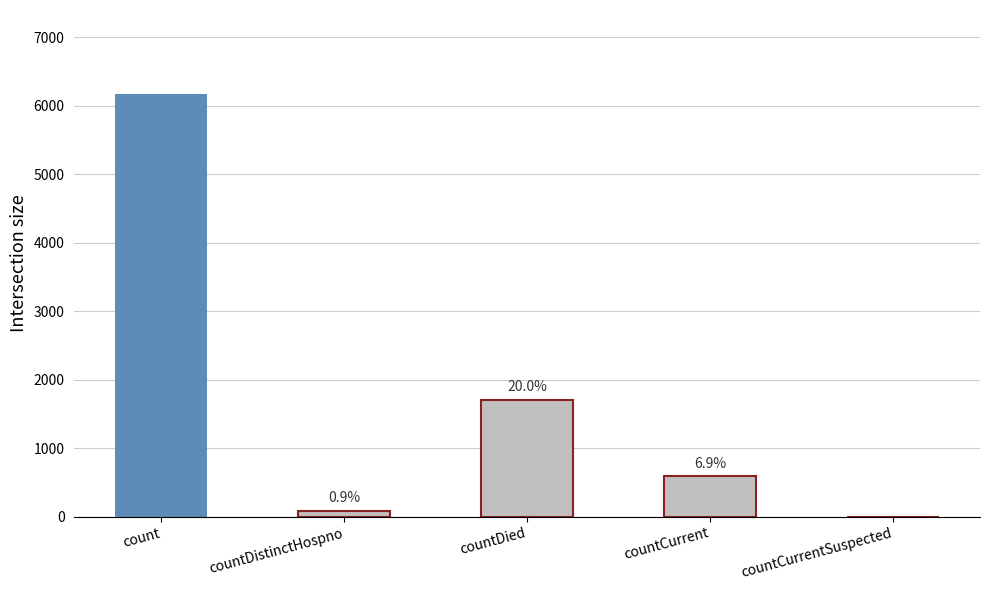

What is the label of the 5th bar from the right?

count